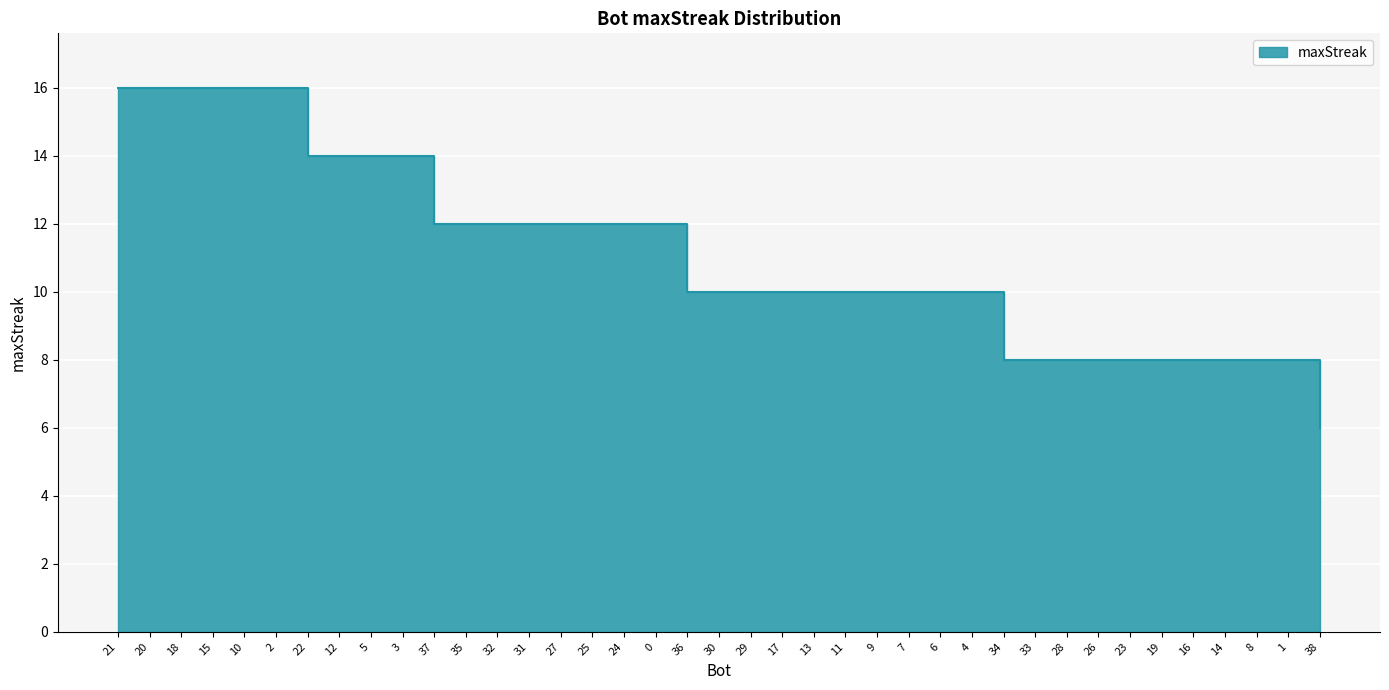

What is the change in value from 11 to 8?

-2